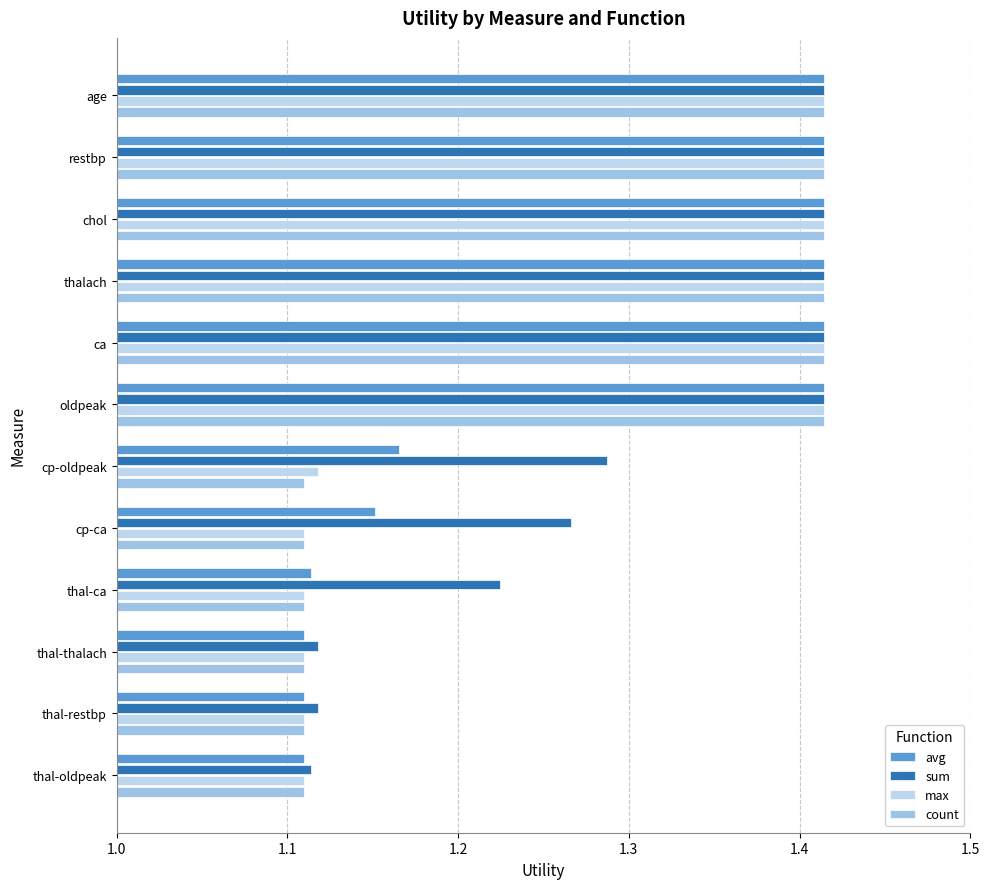

How many data points does each series have?

12